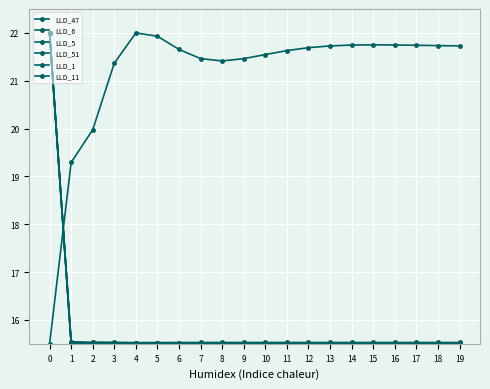

Reading left to right, transcribe all the data shown in this chart.

LLD_47: 22.0	15.5	15.5	15.5	15.5	15.5	15.5	15.5	15.5	15.5	15.5	15.5	15.5	15.5	15.5	15.5	15.5	15.5	15.5	15.5
LLD_6: 22.0	15.5	15.5	15.5	15.5	15.5	15.5	15.5	15.5	15.5	15.5	15.5	15.5	15.5	15.5	15.5	15.5	15.5	15.5	15.5
LLD_5: 22.0	15.5	15.5	15.5	15.5	15.5	15.5	15.5	15.5	15.5	15.5	15.5	15.5	15.5	15.5	15.5	15.5	15.5	15.5	15.5
LLD_51: 22.0	15.5	15.5	15.5	15.5	15.5	15.5	15.5	15.5	15.5	15.5	15.5	15.5	15.5	15.5	15.5	15.5	15.5	15.5	15.5
LLD_1: 15.5	19.3	20.0	21.4	22.0	21.9	21.7	21.5	21.4	21.5	21.5	21.6	21.7	21.7	21.7	21.8	21.7	21.7	21.7	21.7
LLD_11: 22.0	15.5	15.5	15.5	15.5	15.5	15.5	15.5	15.5	15.5	15.5	15.5	15.5	15.5	15.5	15.5	15.5	15.5	15.5	15.5